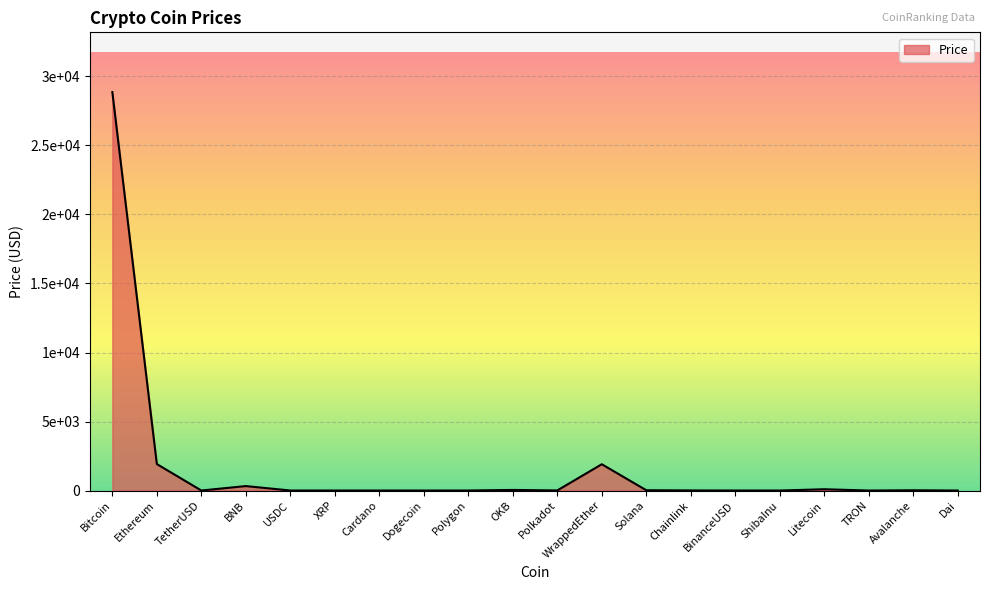

Does the chart display data point markers on the line(s)?

No